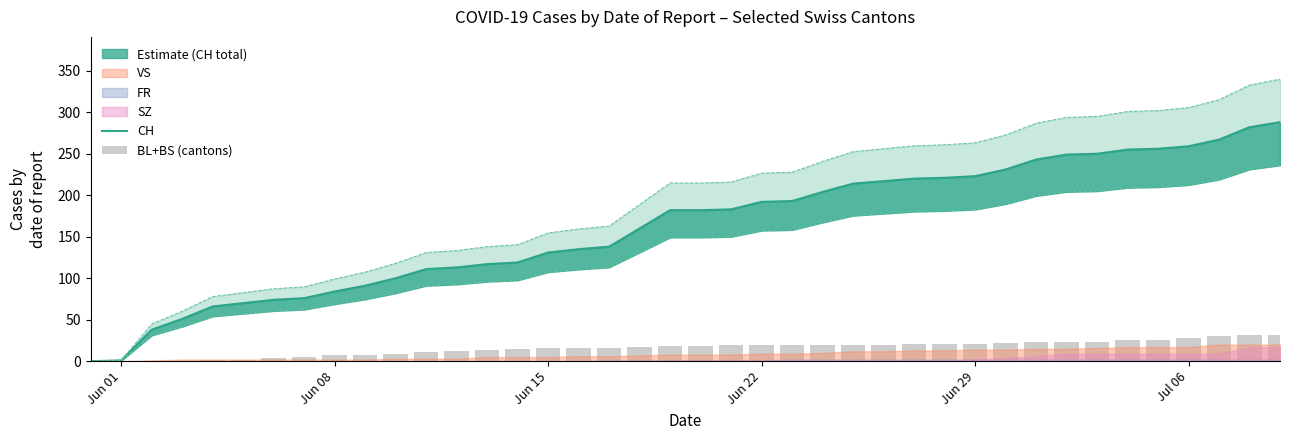

Reading left to right, what are all the values shown in this chart?

CH: 0	1	38	51	66	70	74	76	84	91	100	111	113	117	119	131	135	138	160	182	182	183	192	193	204	214	217	220	221	223	231	243	249	250	255	256	259	267	282	288
BL+BS (cantons): 0	0	0	0	1	1	4	5	7	8	9	11	12	14	15	16	16	16	17	18	18	19	20	20	20	20	20	21	21	21	22	23	23	23	25	26	28	30	31	32